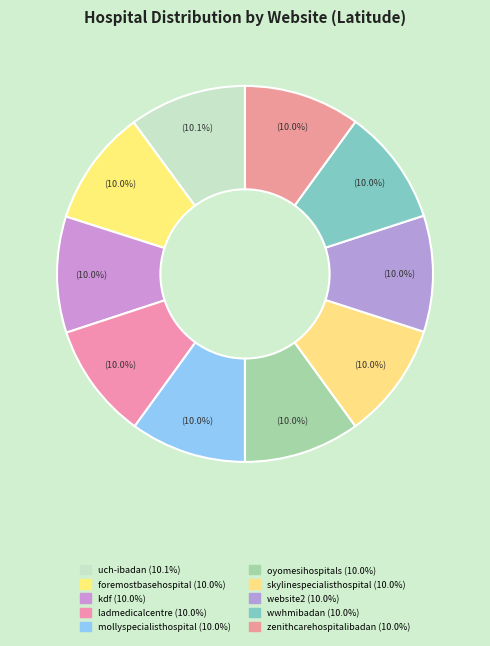

Which category has the smallest portion of the pie?

mollyspecialisthospital.com